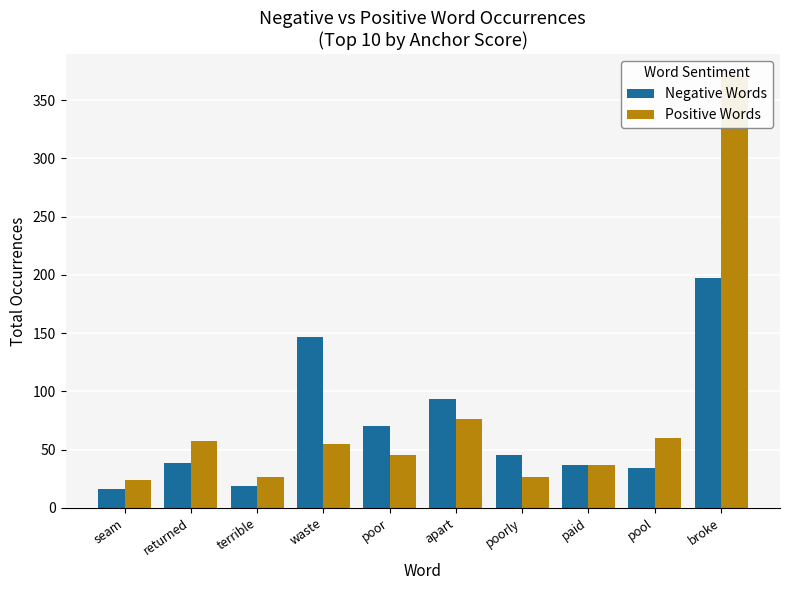

What are all the series names shown in the legend?

Negative Words, Positive Words